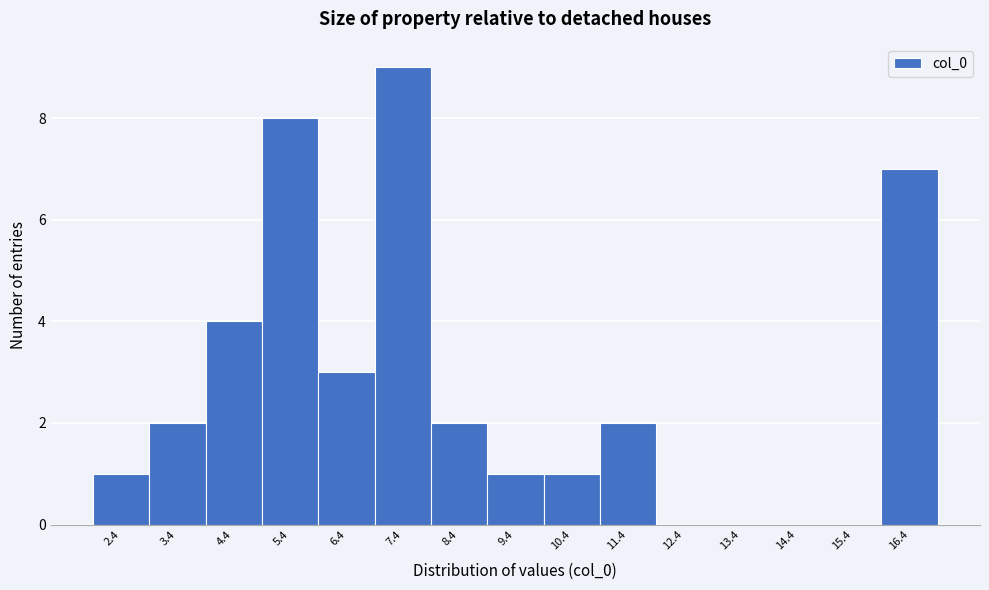

Reading left to right, list every bar in this chart as the range it spans on the x-axis followed by its height. Neither the bar edges nor the heights are printed on the chart, so give them approximately, as read against the axes.

1.8 to 2.8: 1
2.8 to 3.8: 2
3.8 to 4.8: 4
4.8 to 5.8: 8
5.8 to 6.8: 3
6.8 to 7.8: 9
7.8 to 8.8: 2
8.8 to 9.8: 1
9.8 to 10.8: 1
10.8 to 11.8: 2
11.8 to 13.0: 0
13.0 to 14.0: 0
14.0 to 15.0: 0
15.0 to 16.0: 0
16.0 to 17.0: 7